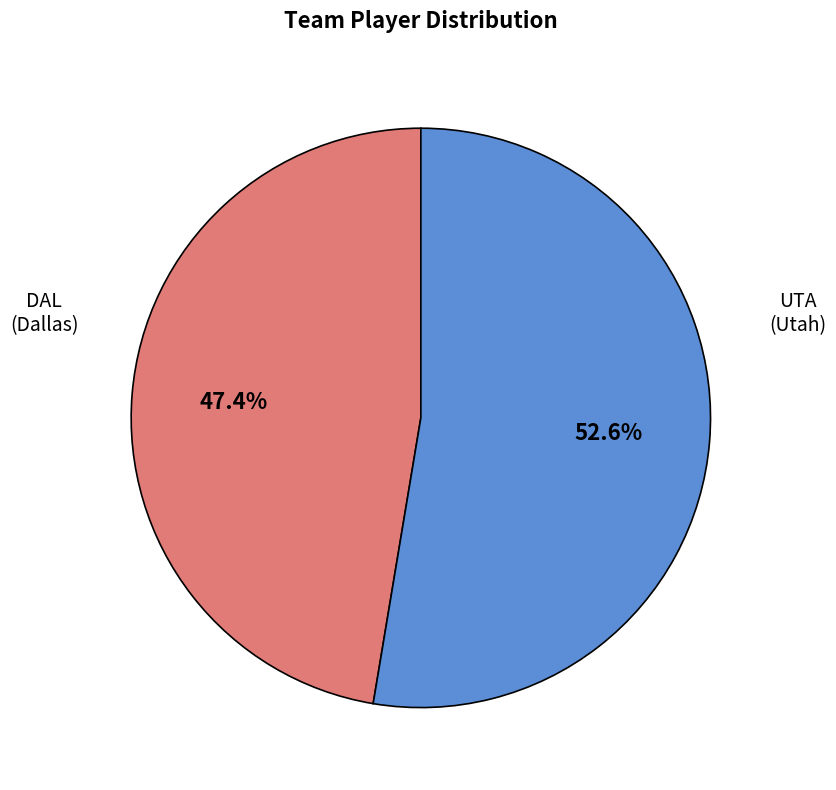

Does any single category account for the majority?

Yes